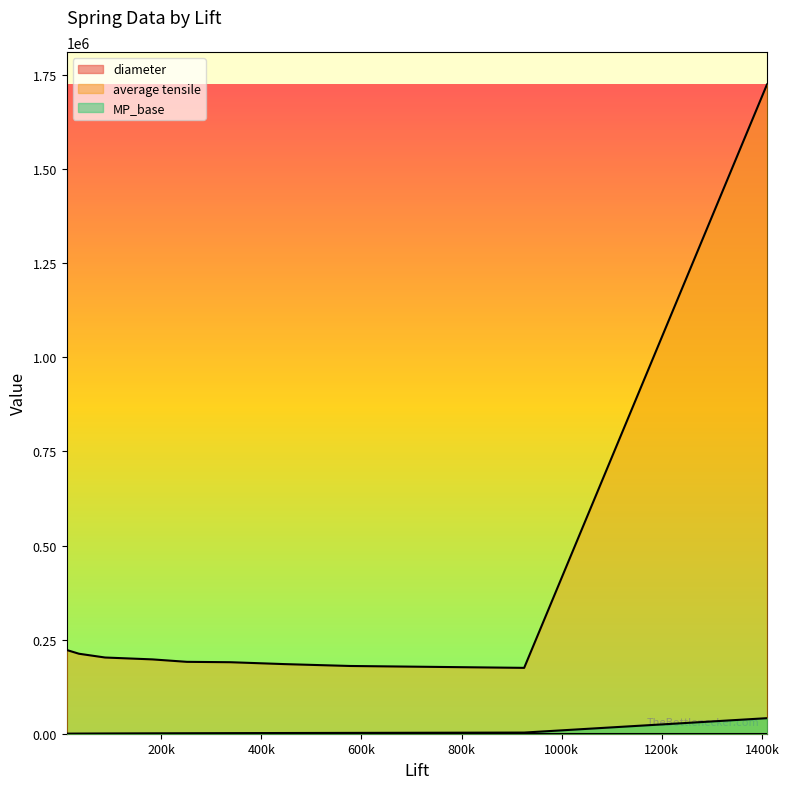

What is the value of the diameter line point at the 1st from the left?

0.2